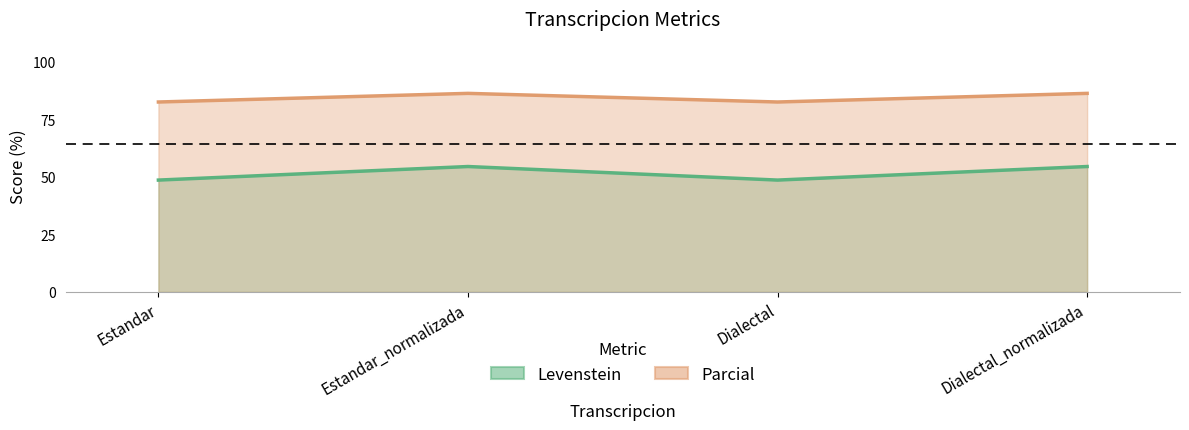

Where does the Levenstein series first go above 54?

Estandar_normalizada